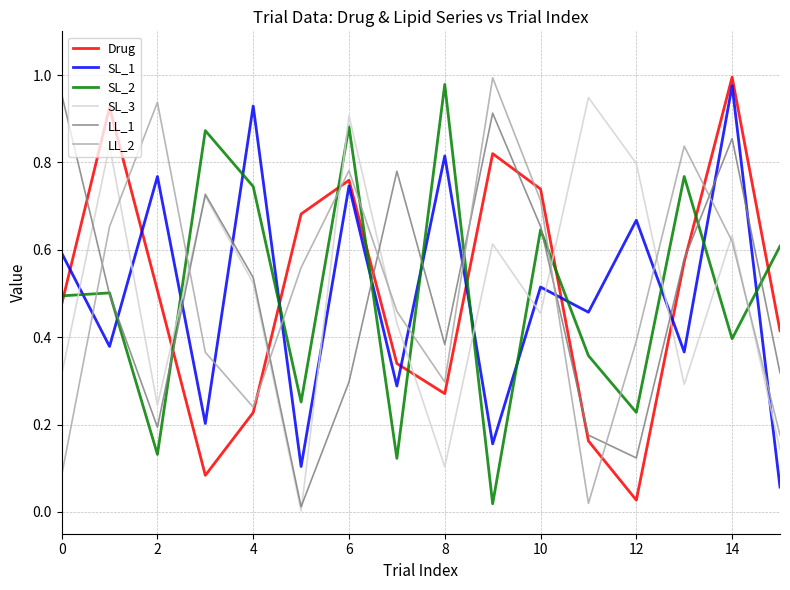

How many intersections are there between SL_3 and Drug?

6